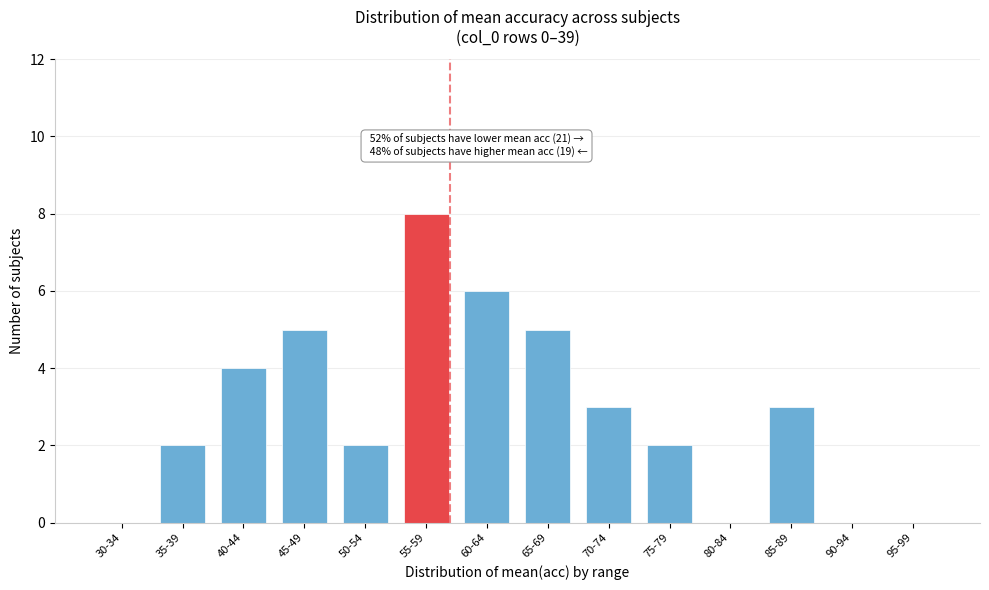

Reading right to left, what are all the values shown in this chart?

95-99=0	90-94=0	85-89=3	80-84=0	75-79=2	70-74=3	65-69=5	60-64=6	55-59=8	50-54=2	45-49=5	40-44=4	35-39=2	30-34=0